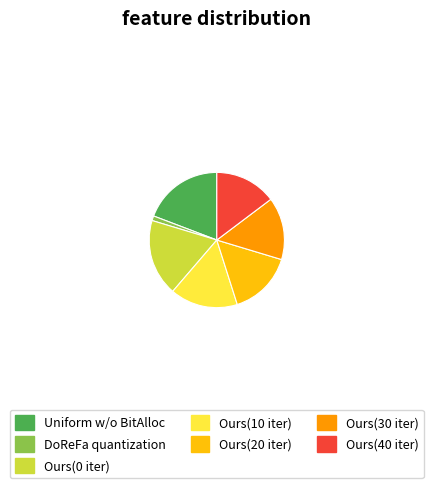

Is it true that Ours(40 iter) is 15% of the pie?

True